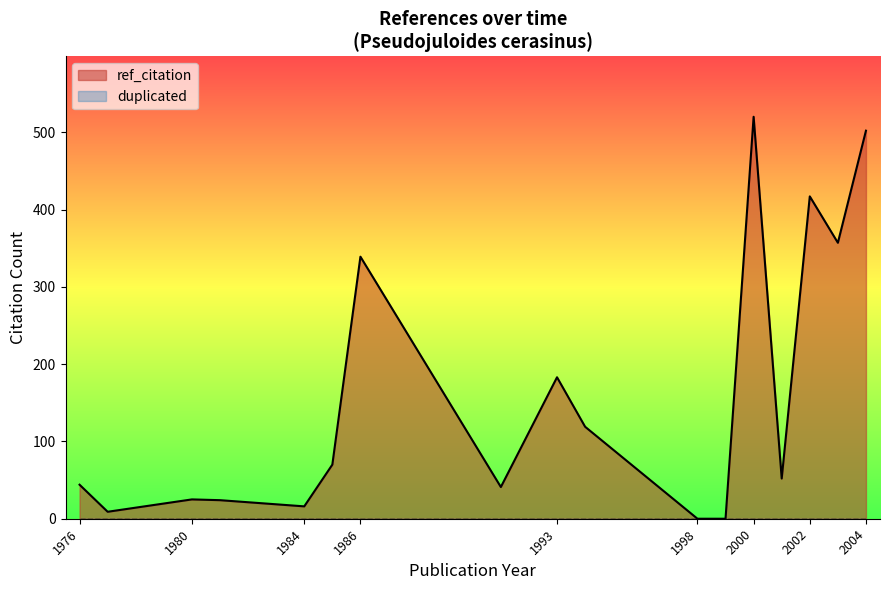

Which series changed the most between 2001 and 2002?

ref_citation